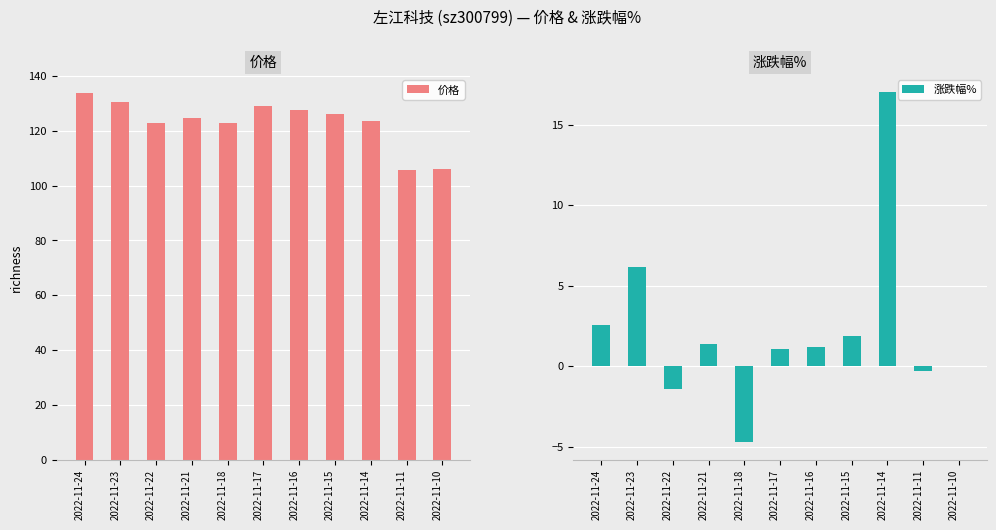

Which category has the lowest value in the 涨跌幅% series?

2022-11-18